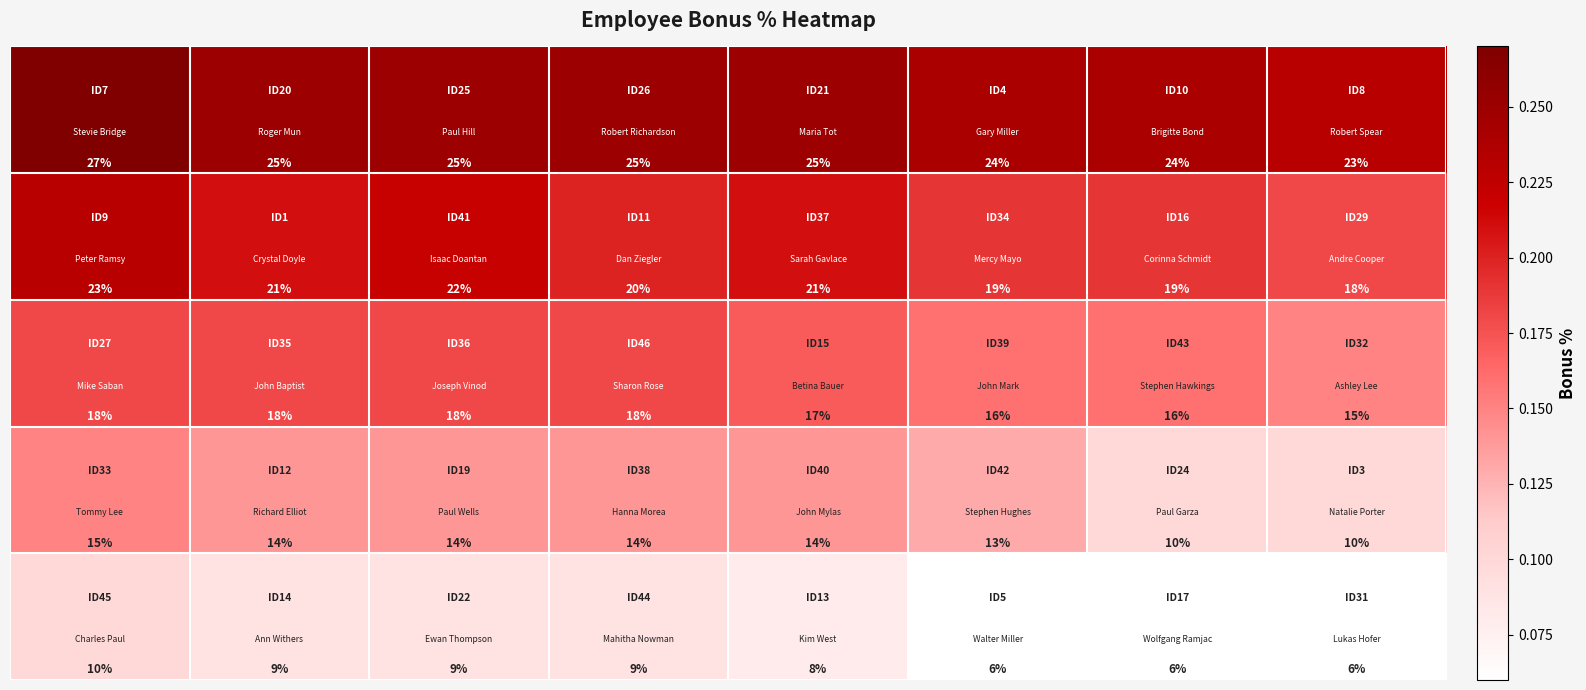

What is the maximum value shown in the chart?

27